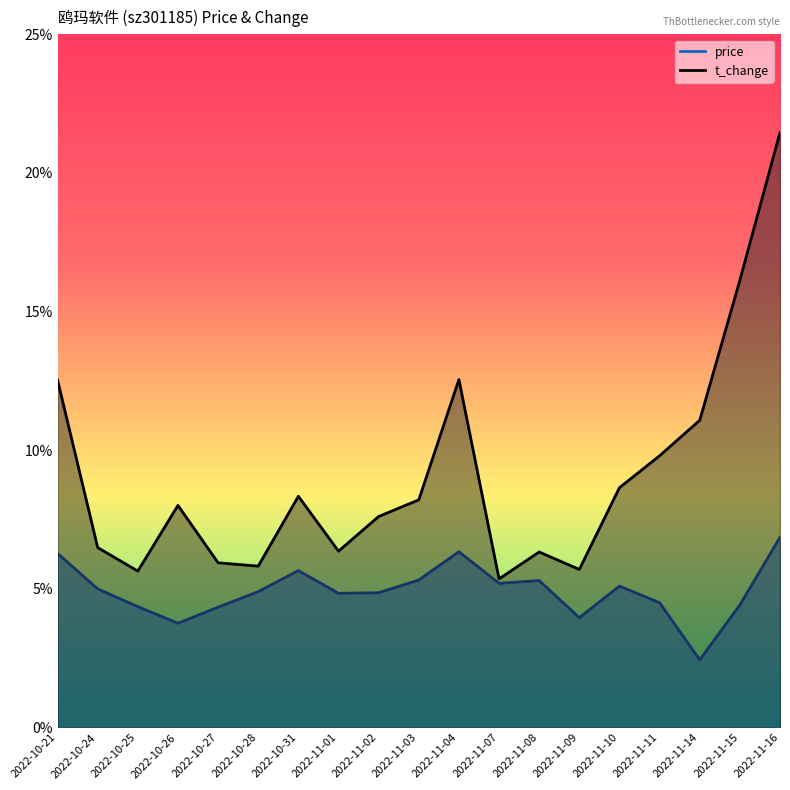

In price, how many points are higher than both neighbors (excluding endpoints)?

4